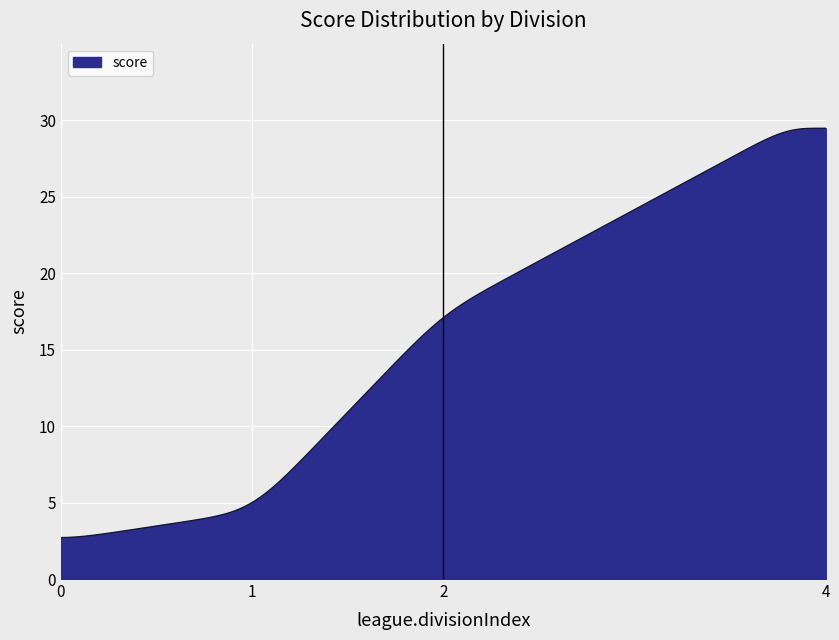

What is the difference between the maximum and minimum values?

26.8